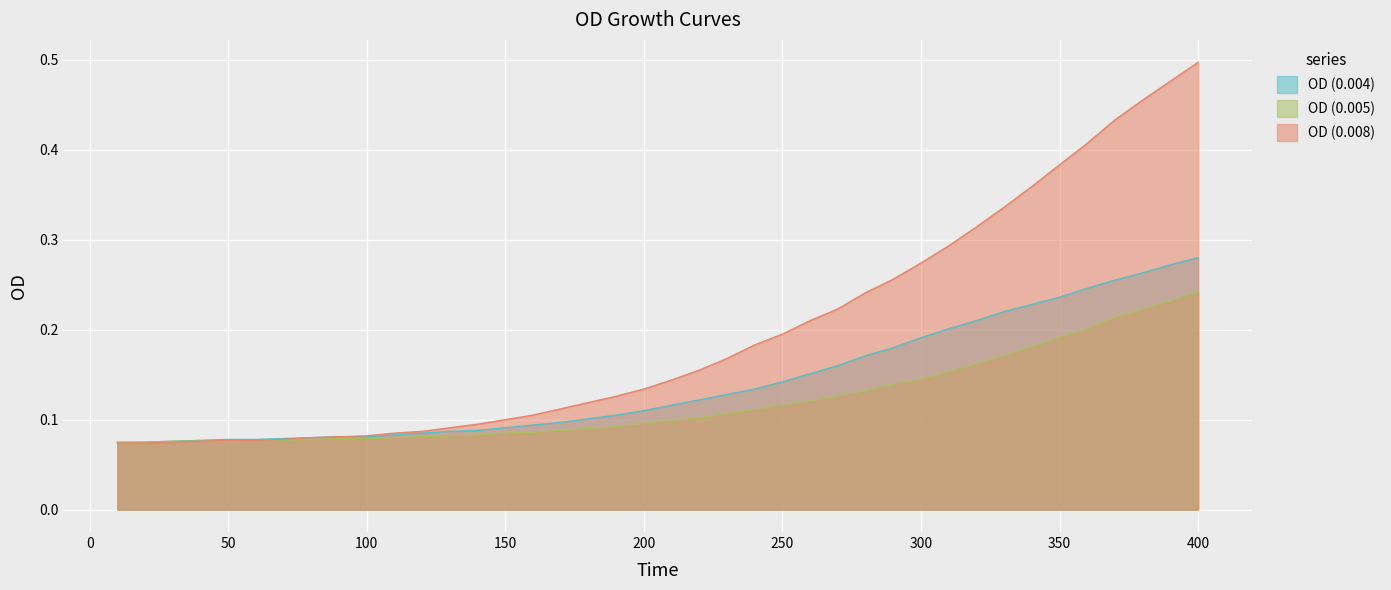

True or false: OD (0.005) has more than 0 points higher than both neighbors.

False